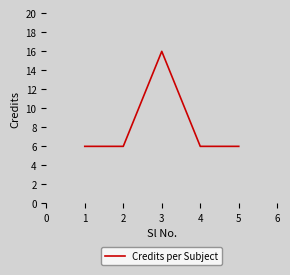

The value at 4 is 2. True or false?

False